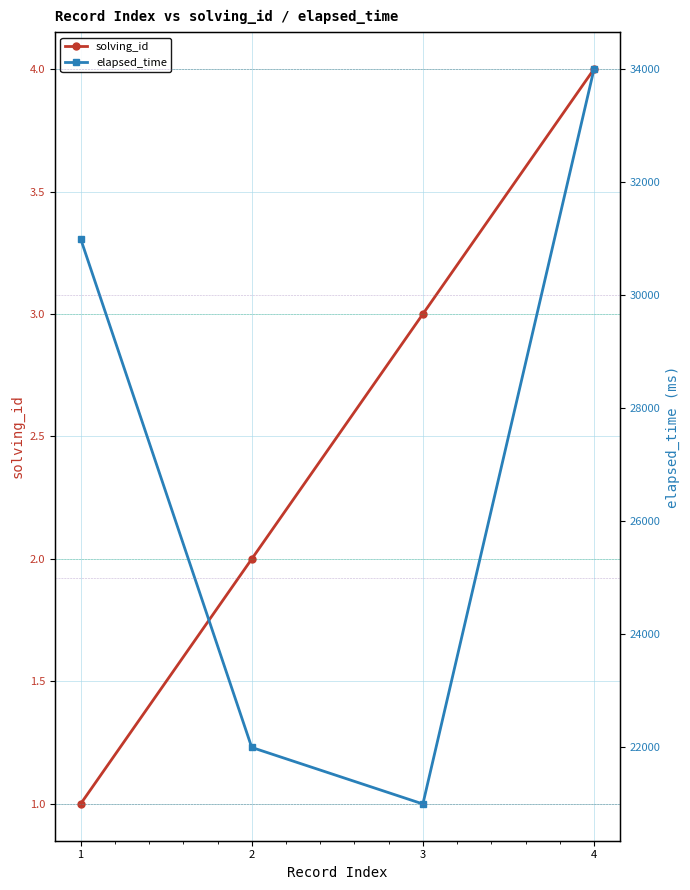

Rank the series at 1 from highest to lowest value.

elapsed_time, solving_id